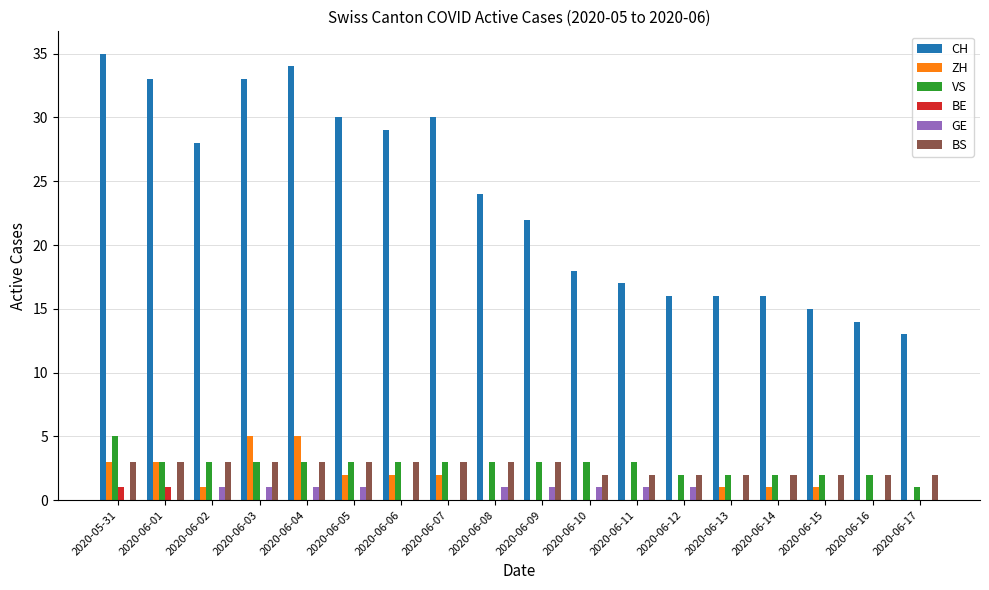

How many categories are shown in the chart?

18